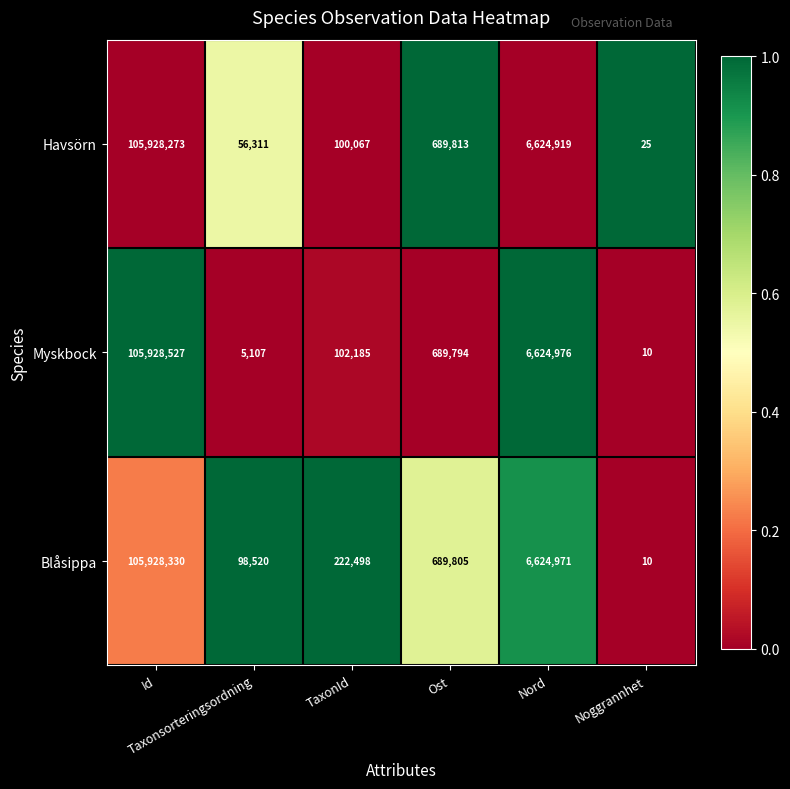

What is the sum of all Myskbock values?

113350599